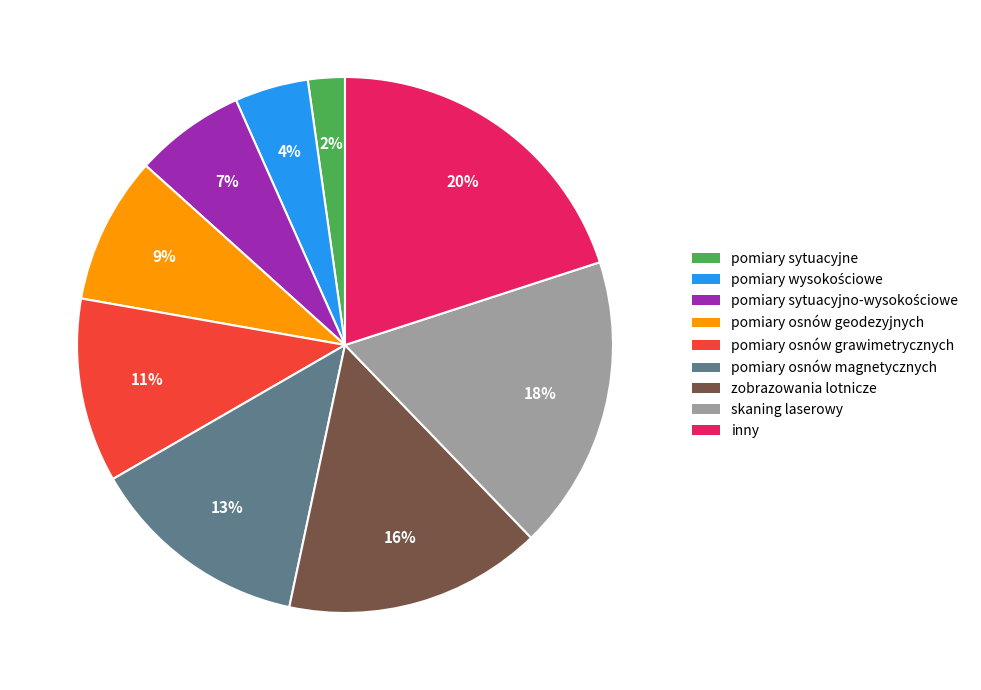

Is it true that pomiary osnów magnetycznych is 13% of the pie?

True